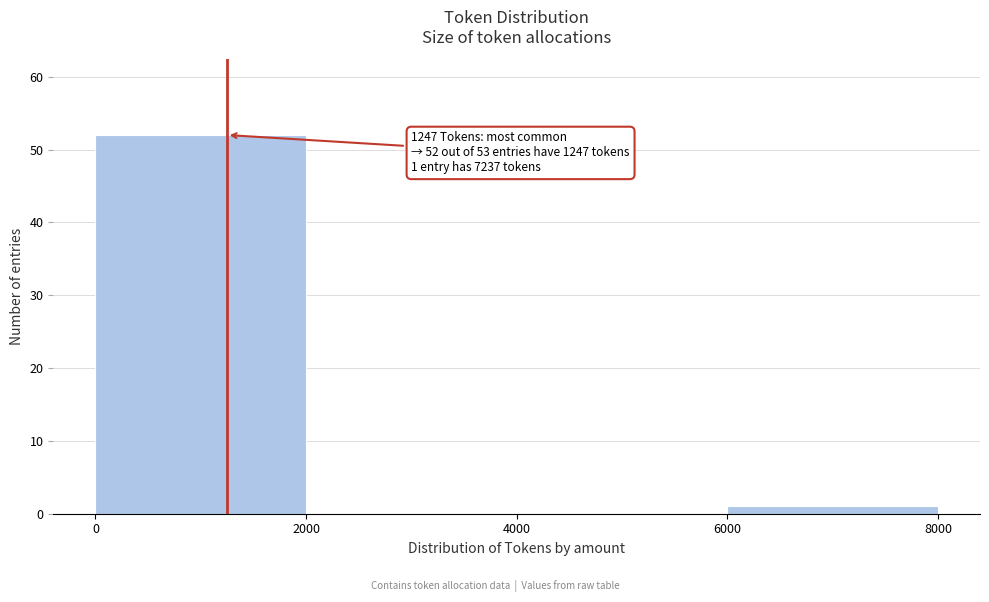

Which range on the x-axis has the tallest bar?

0 to 2000